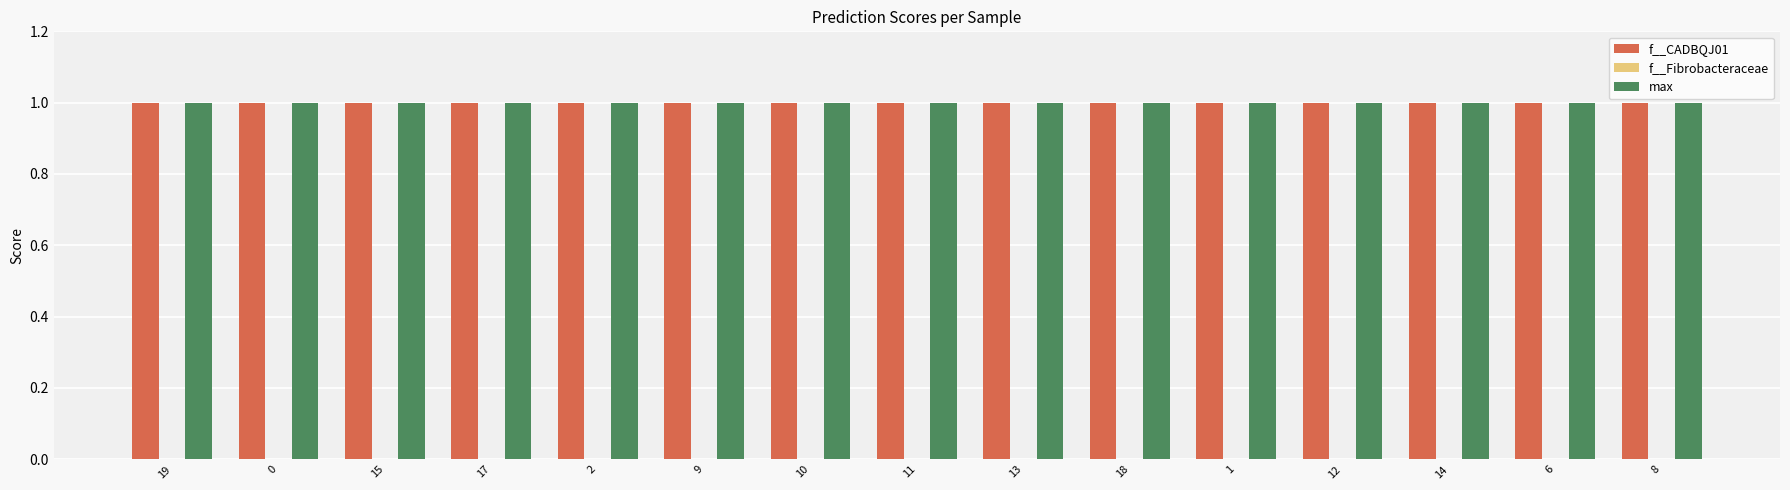

True or false: f__CADBQJ01 has a value of 0.6 at 6.

False